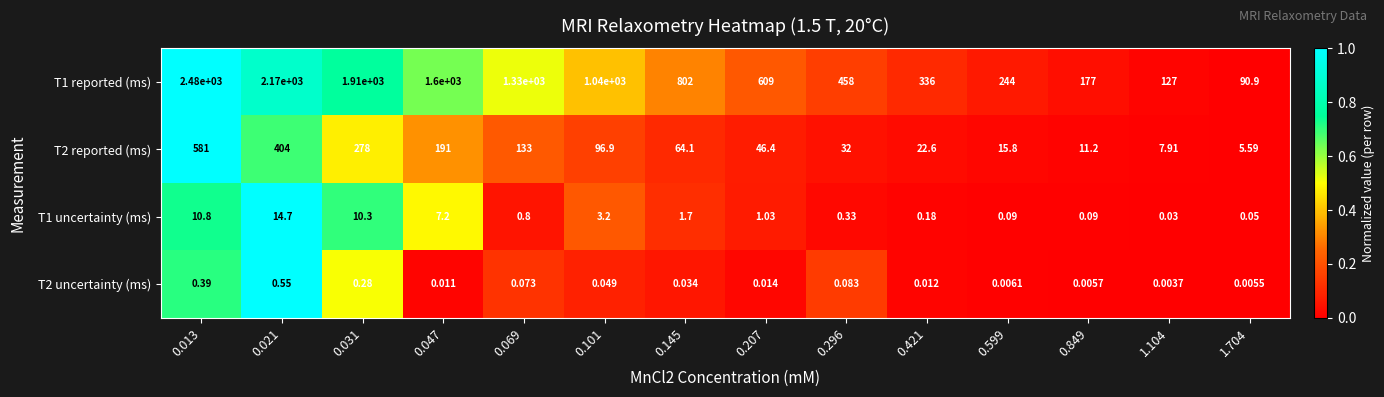

Which series has the largest total across all categories?

T1 reported (ms)